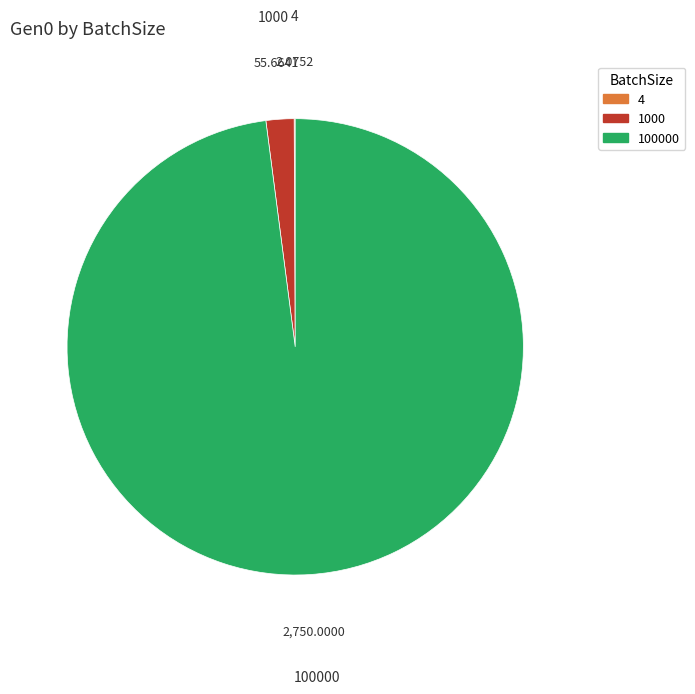

Is there a majority slice in this chart?

Yes